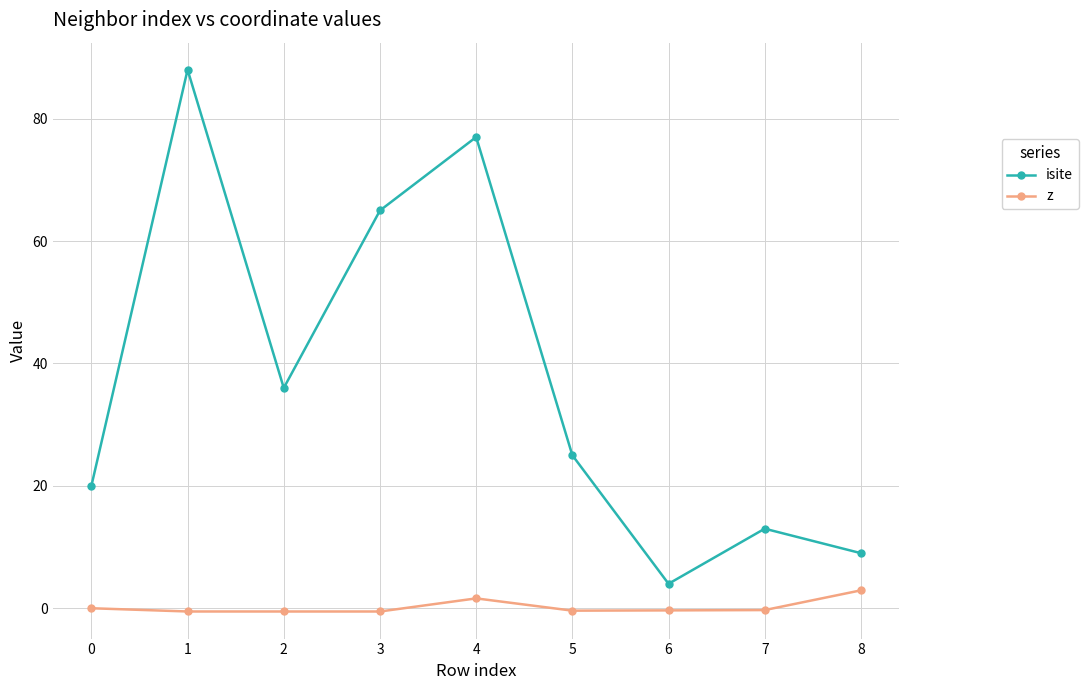

True or false: z and isite intersect in this chart.

False